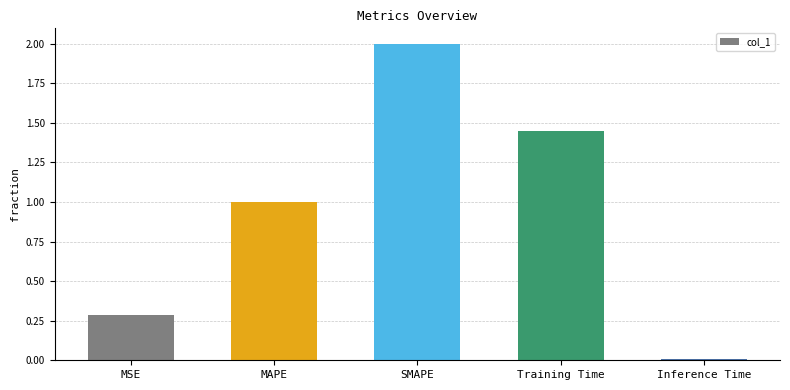

What is the sum of the values at Training Time and SMAPE?

3.4